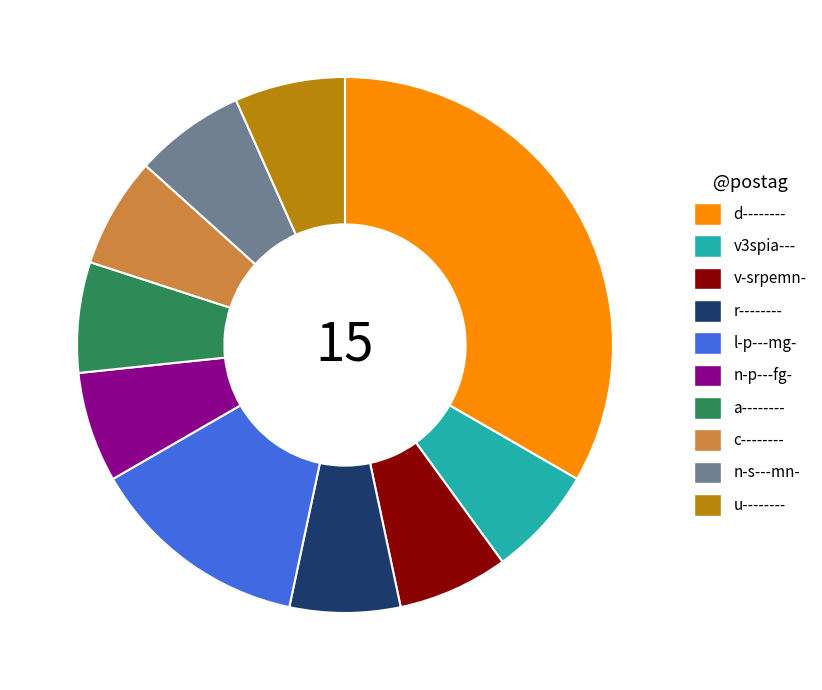

Do n-p---fg- and l-p---mg- together represent more than half of the pie?

No